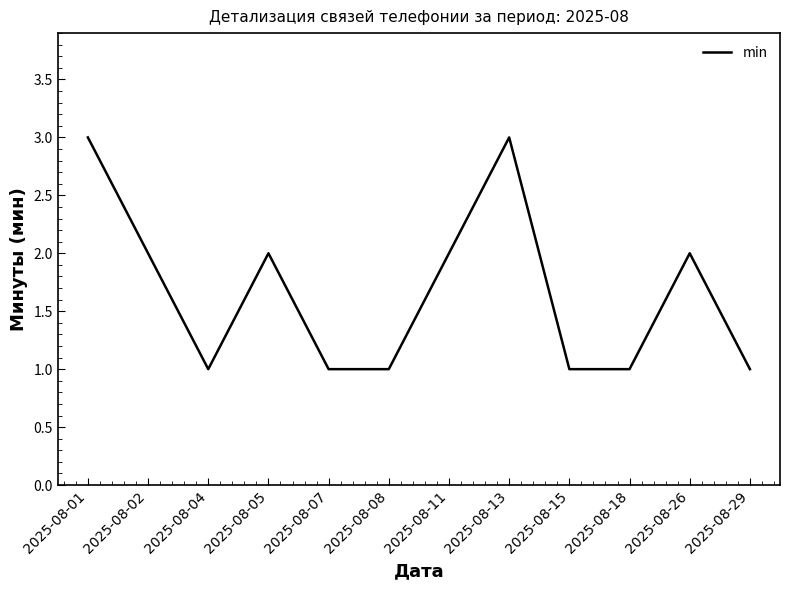

Reading left to right, what are all the values shown in this chart?

3	2	1	2	1	1	2	3	1	1	2	1